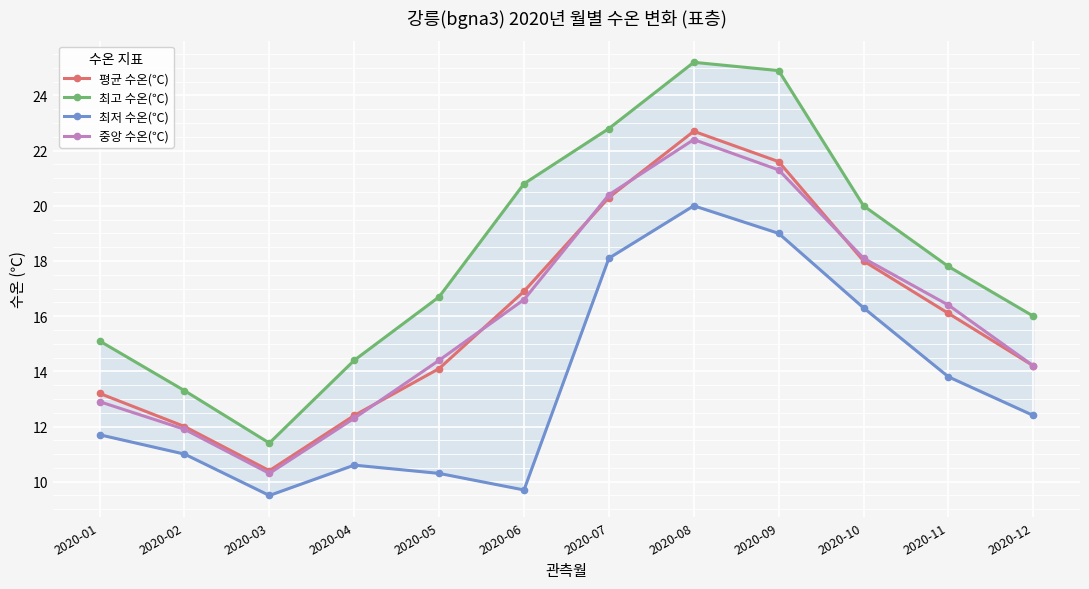

Between 2020-09 and 2020-11, which series saw the biggest shift?

최고 수온(℃)